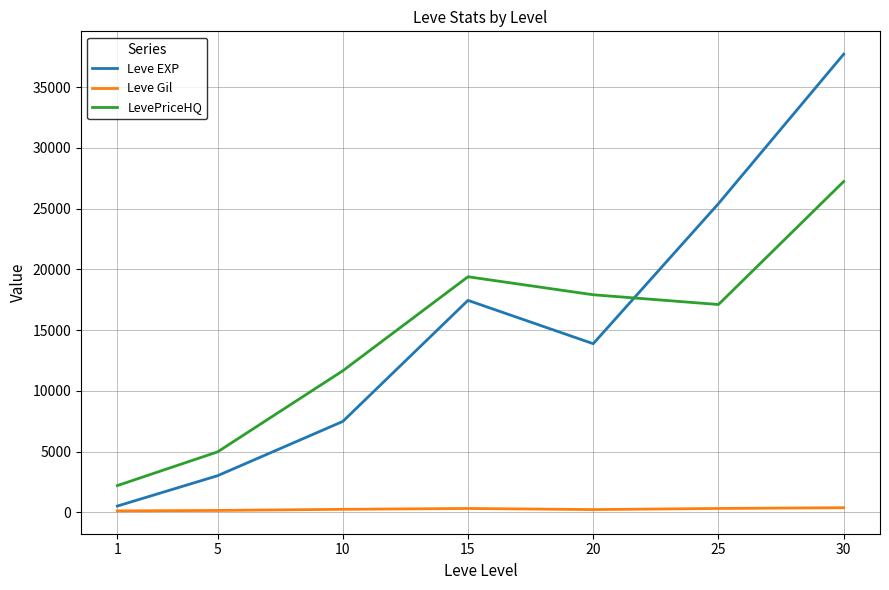

At which label is Leve EXP closest to 19112?

15